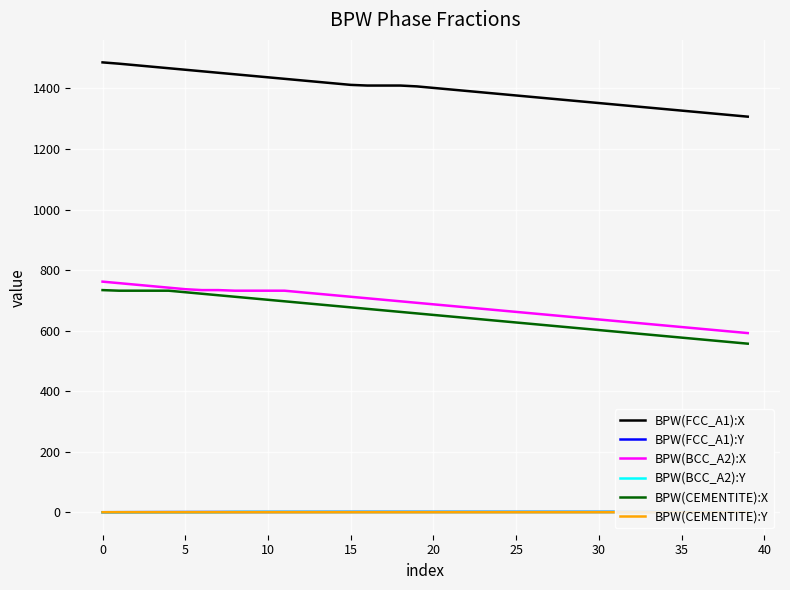

True or false: BPW(FCC_A1):X and BPW(BCC_A2):X cross at least once.

False